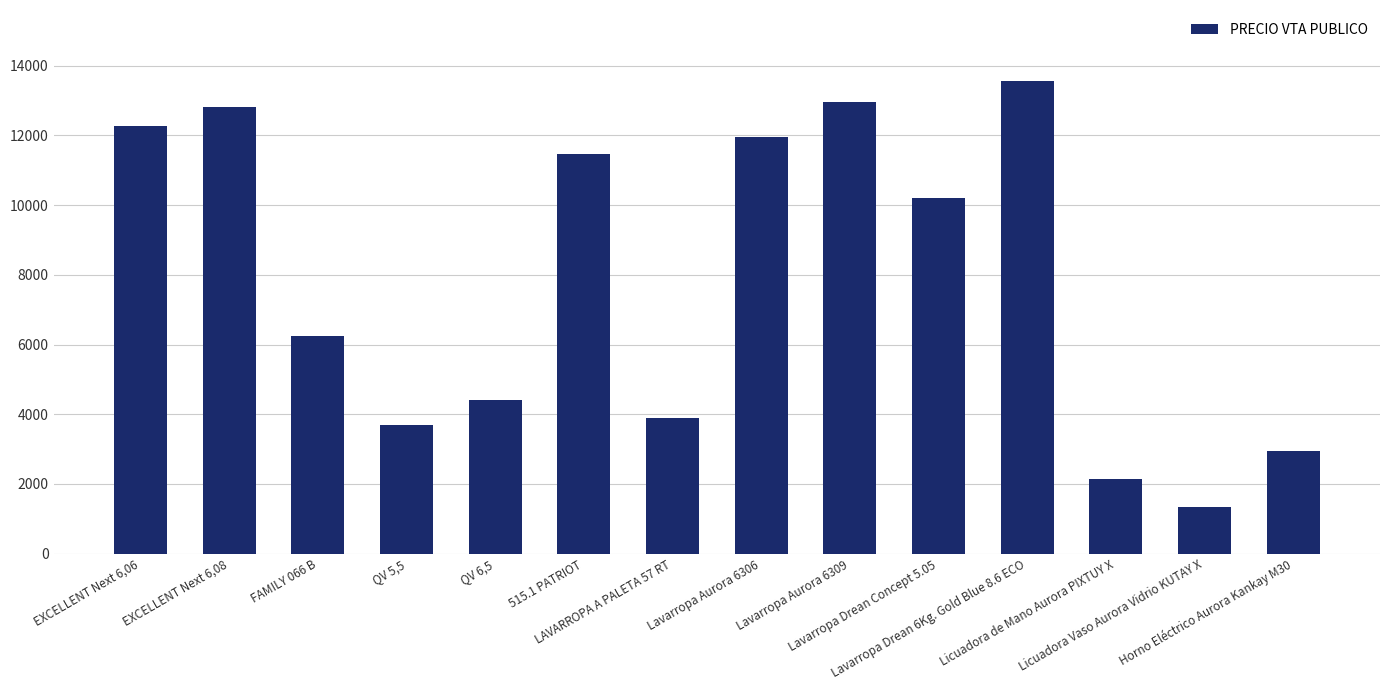

The value at Lavarropa Aurora 6309 is 12957.3. True or false?

True